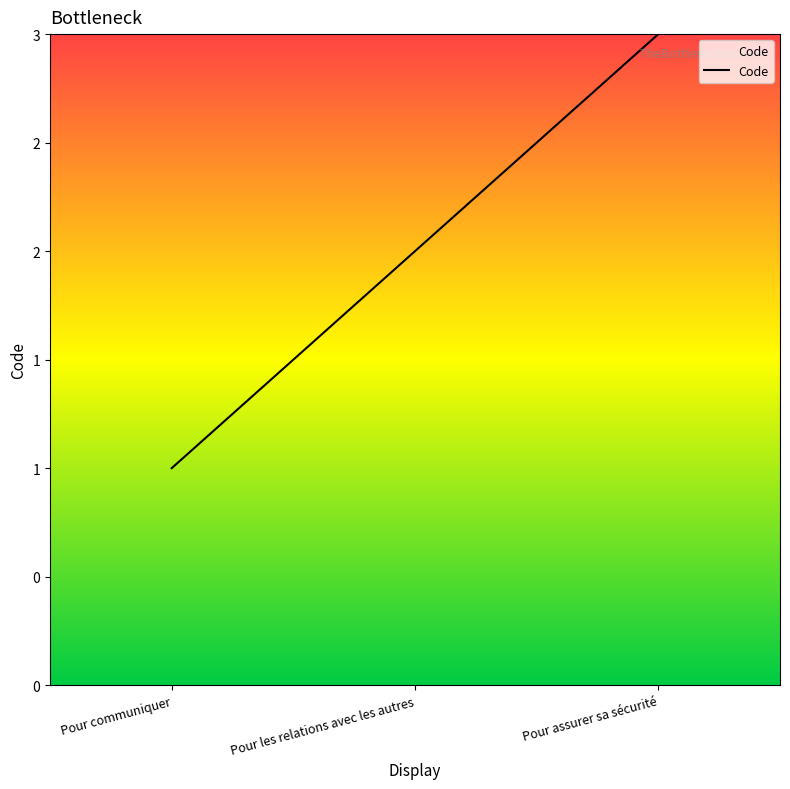

The value at Pour communiquer is 1. True or false?

True